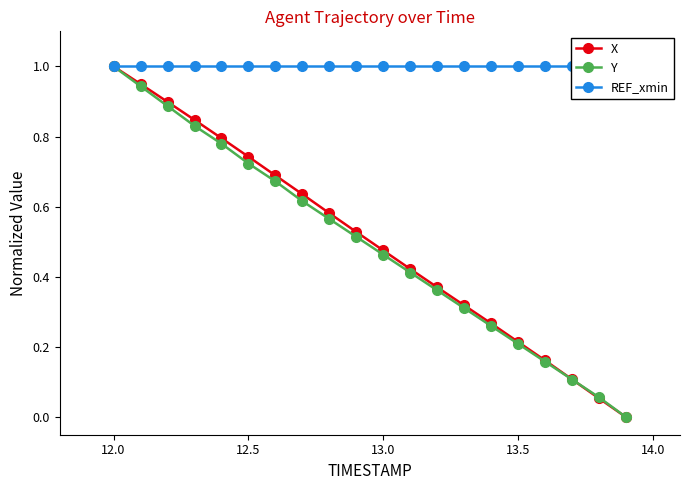

What are all the series names shown in the legend?

X, Y, REF_xmin